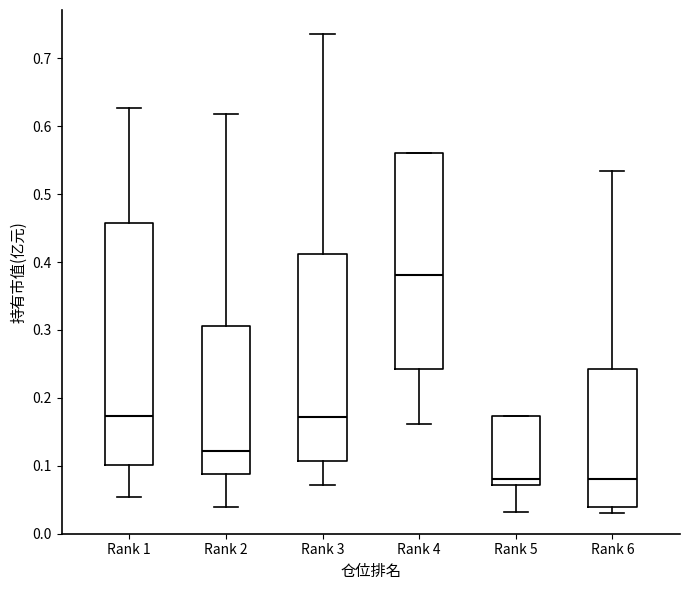

Where does the upper whisker of the box for Rank 1 end on the y-axis? The values are not printed on the chart, so give them approximately, as read against the axis.

0.63